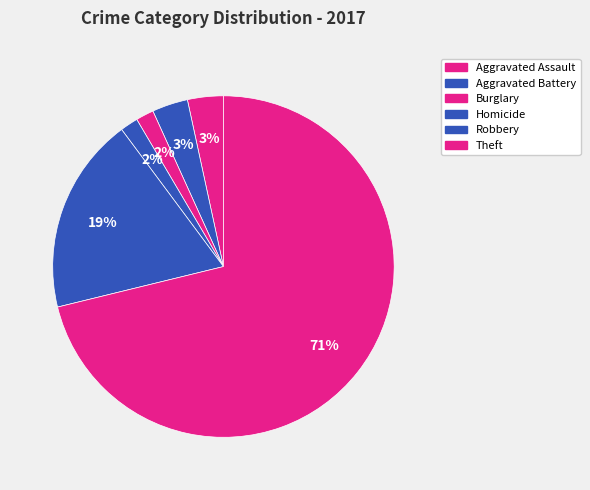

How many slices are in this pie chart?

6